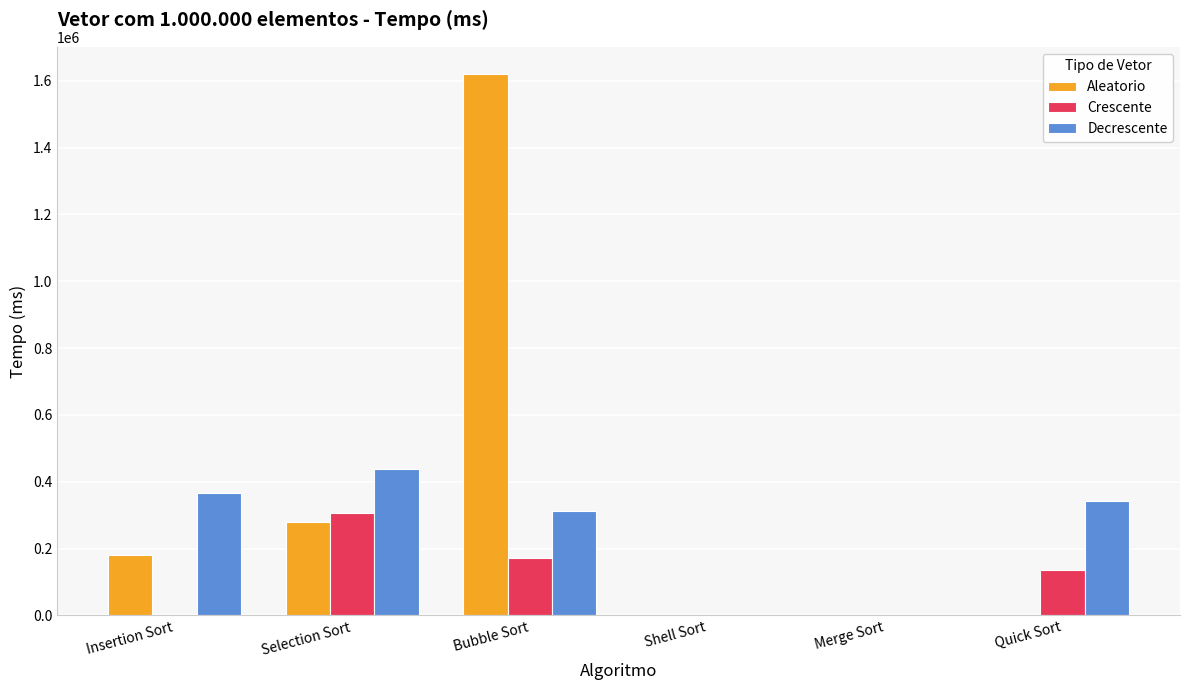

Which series changed the most between Bubble Sort and Quick Sort?

Aleatorio